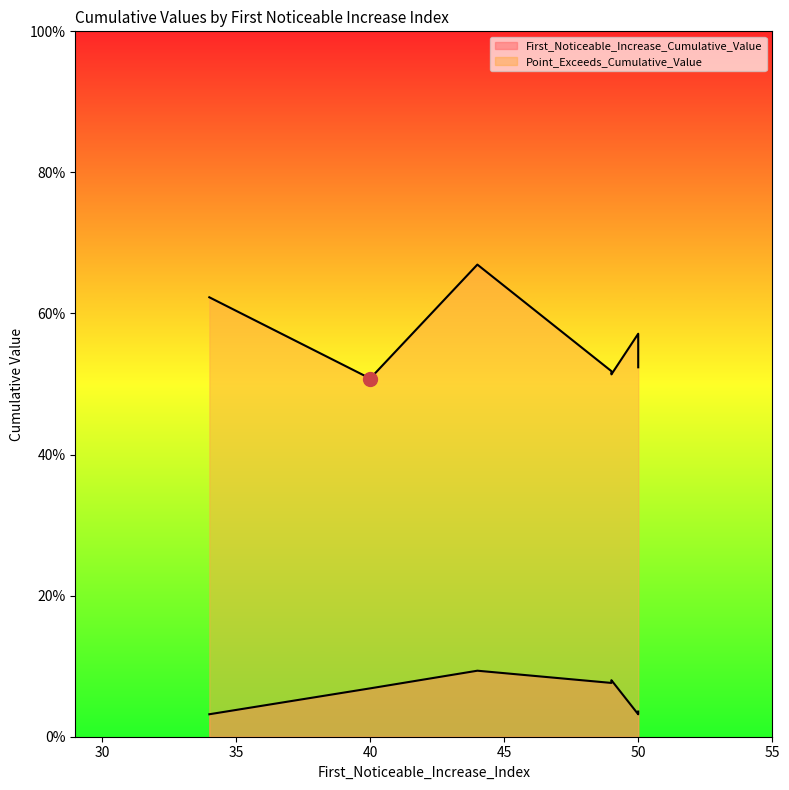

Which has a higher value, 44 or 50?

44